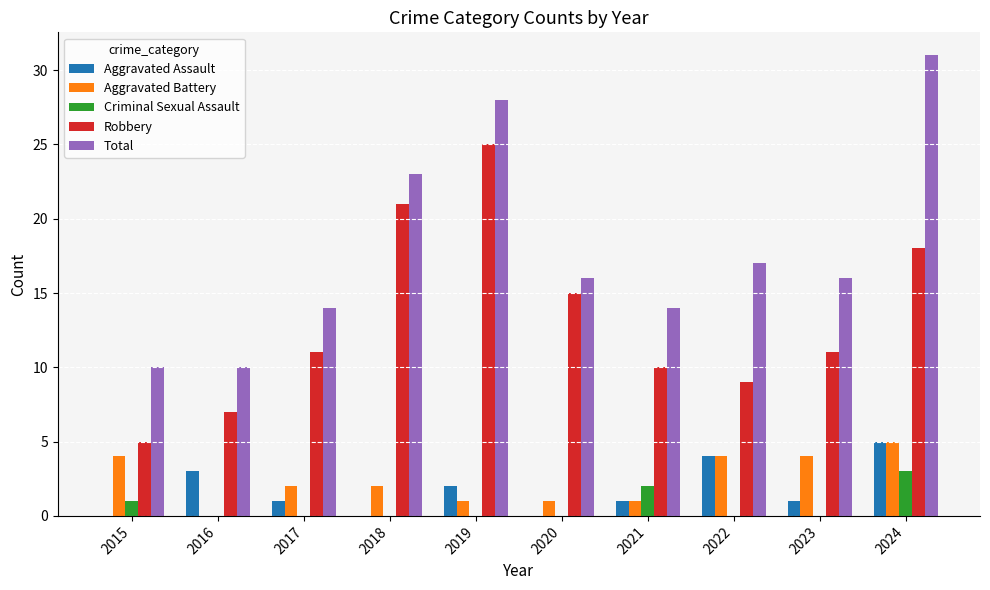

Are the bars horizontal?

No